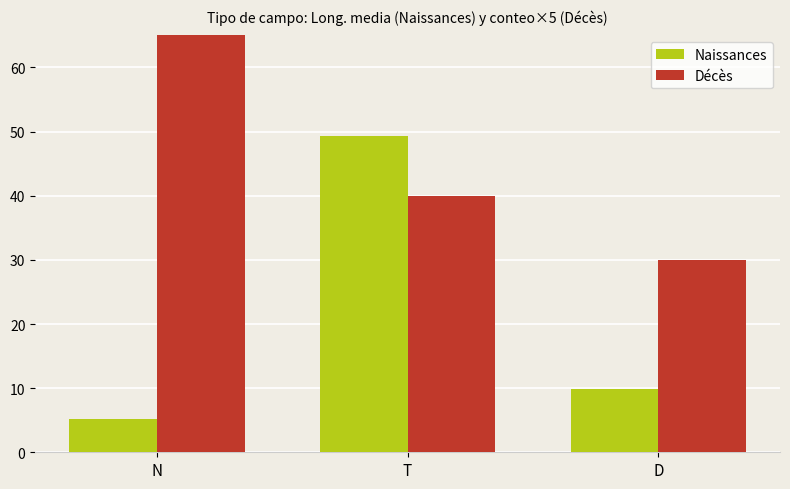

Which has a higher value, T or D?

T